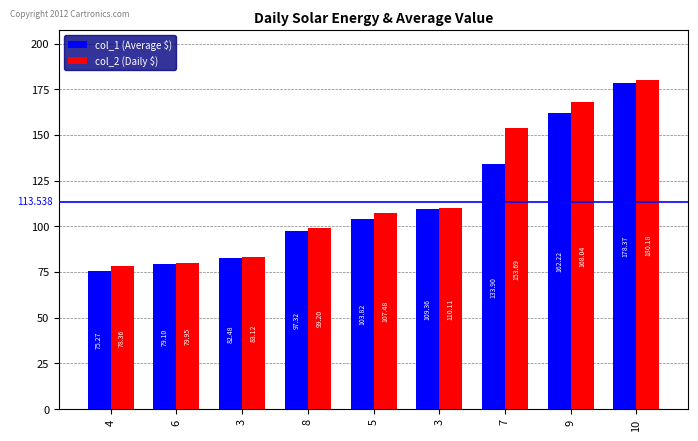

How many data points in col_1 (Average $) are above 103?

5